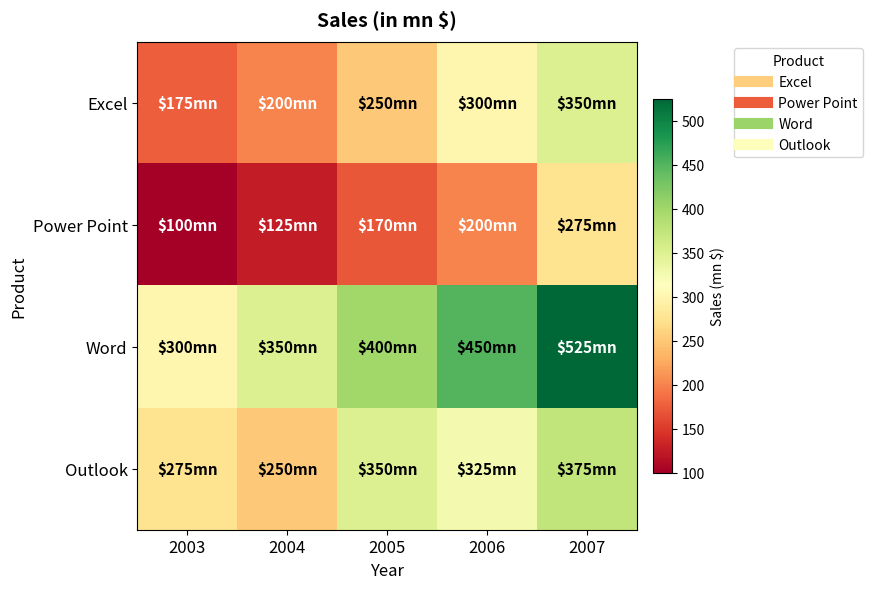

How many distinct data groups are displayed?

4